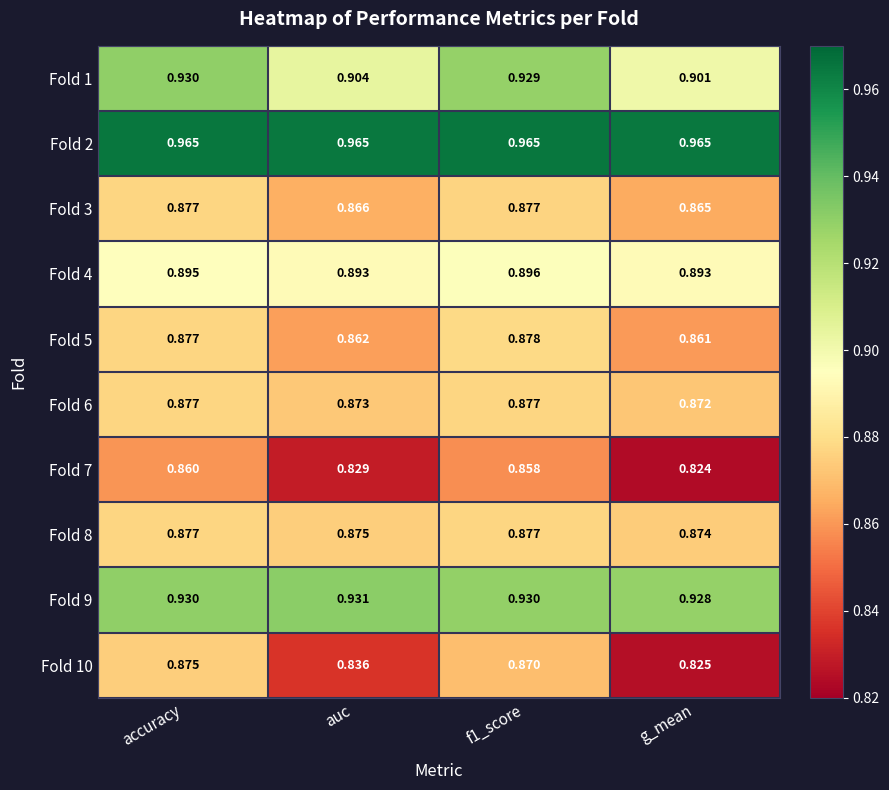

At which label is Fold 5 closest to 0?

g_mean